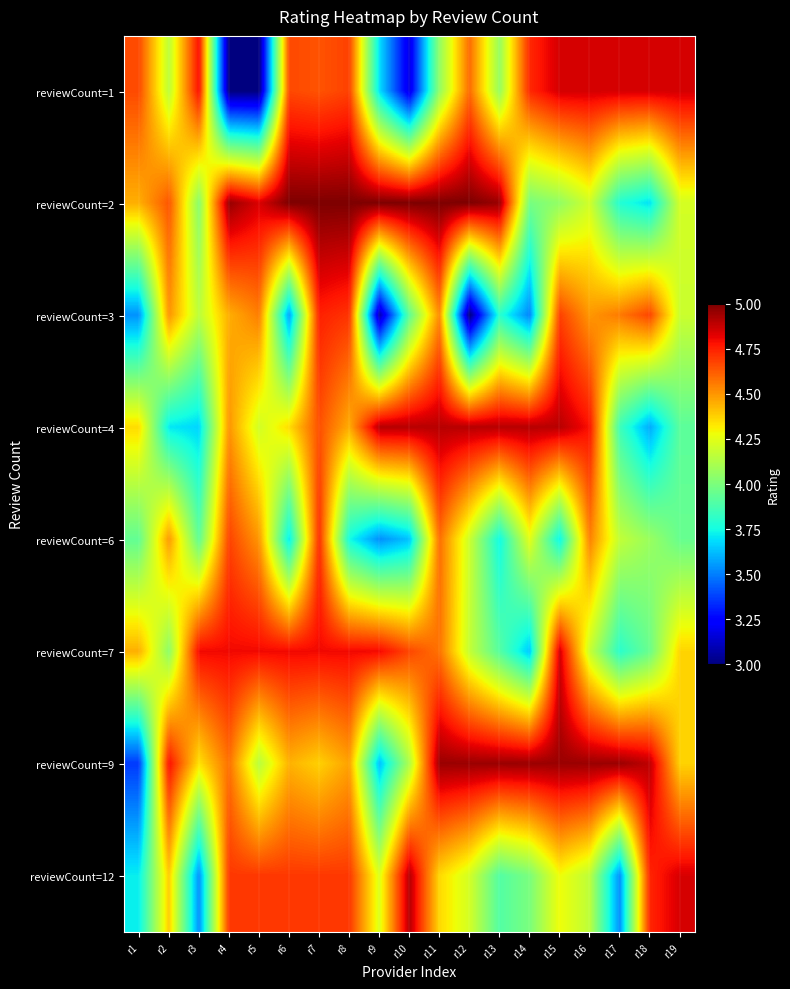

How many series are shown in this chart?

8